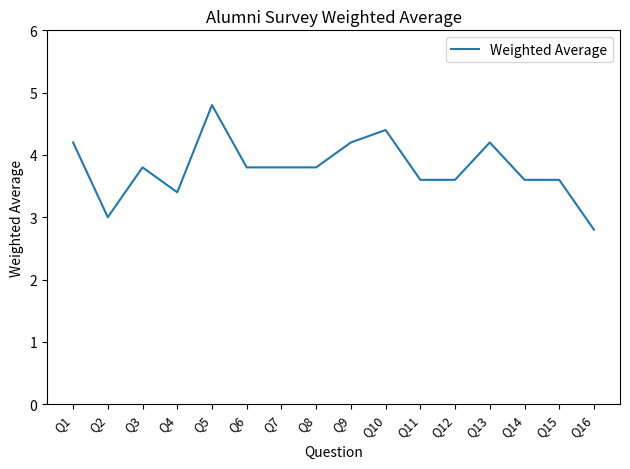

Does the chart have visible grid lines?

No